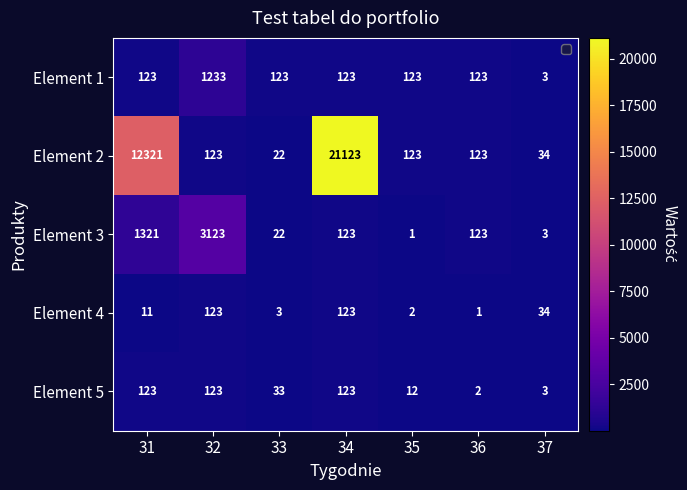

The Element 4 series shows 86 at 32. True or false?

False